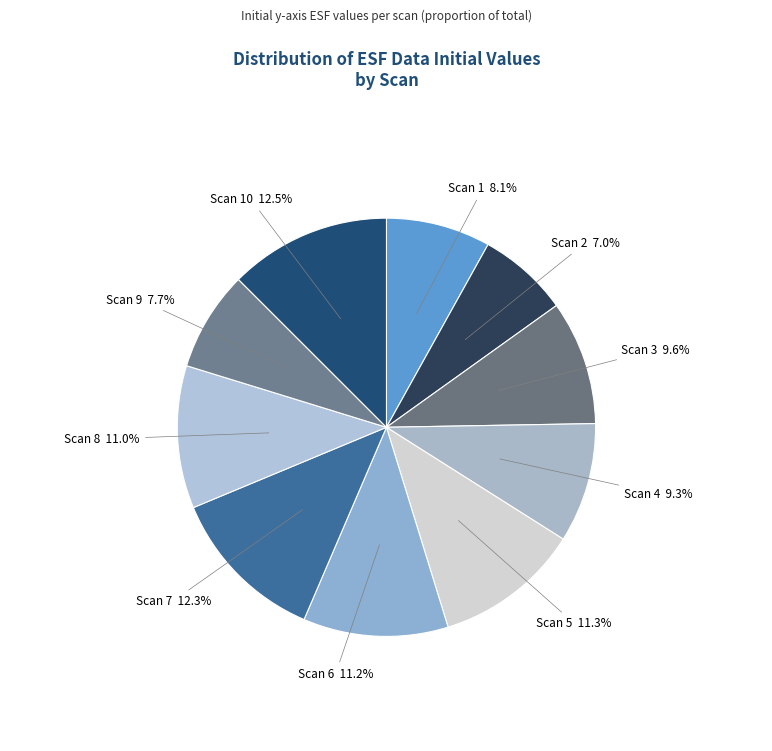

Which category has the smallest portion of the pie?

Scan 2